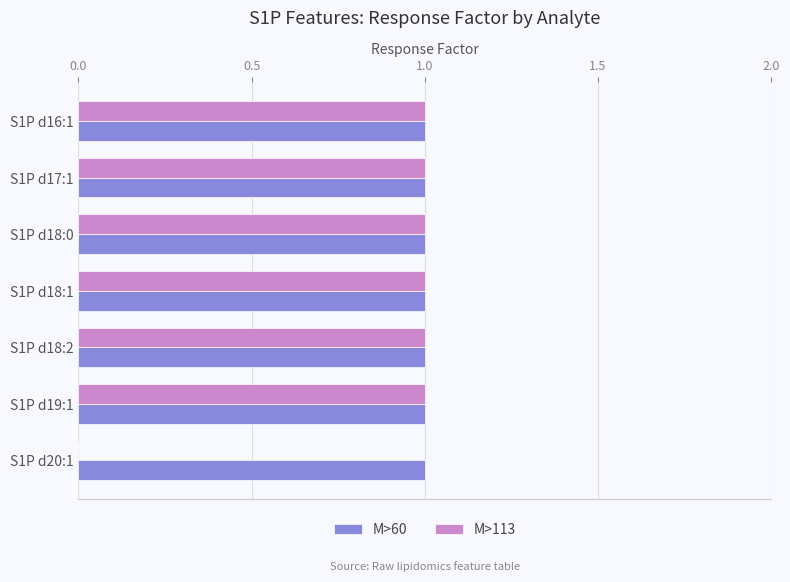

True or false: M>113 has a value of 1 at S1P d18:1.

True